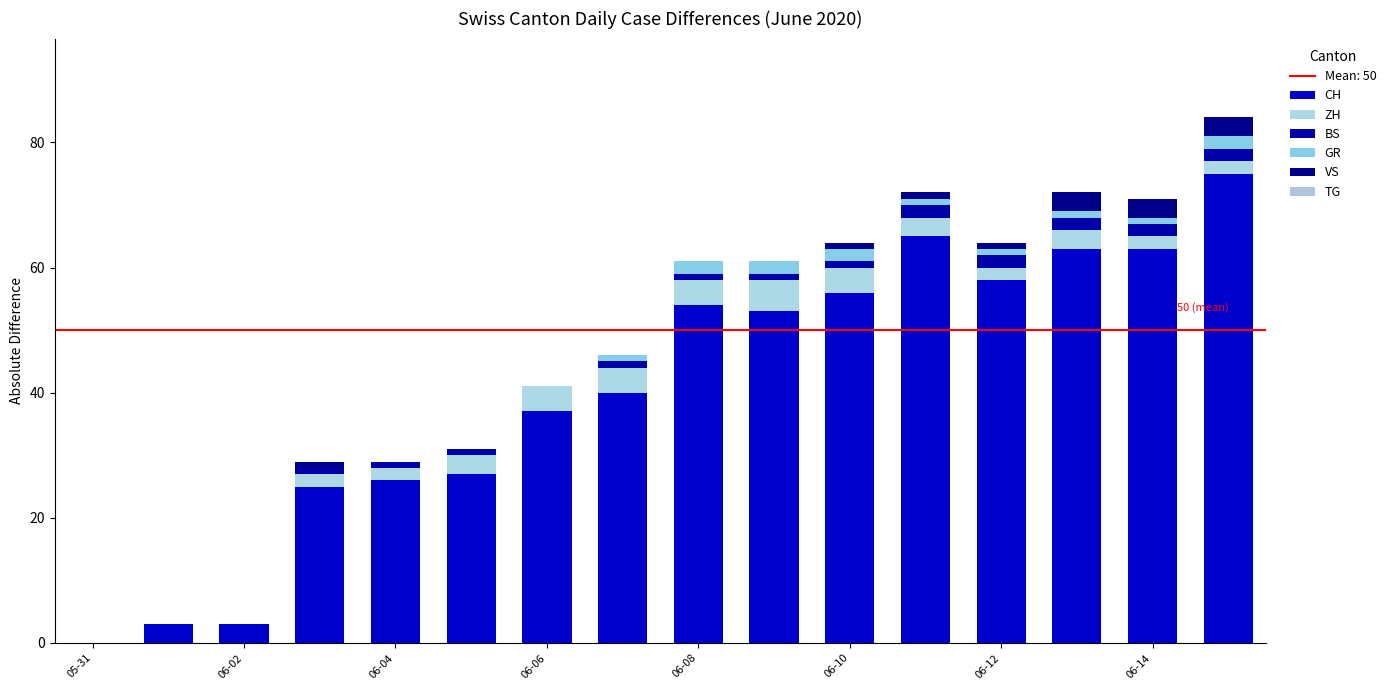

Count the number of categories in the chart.

16